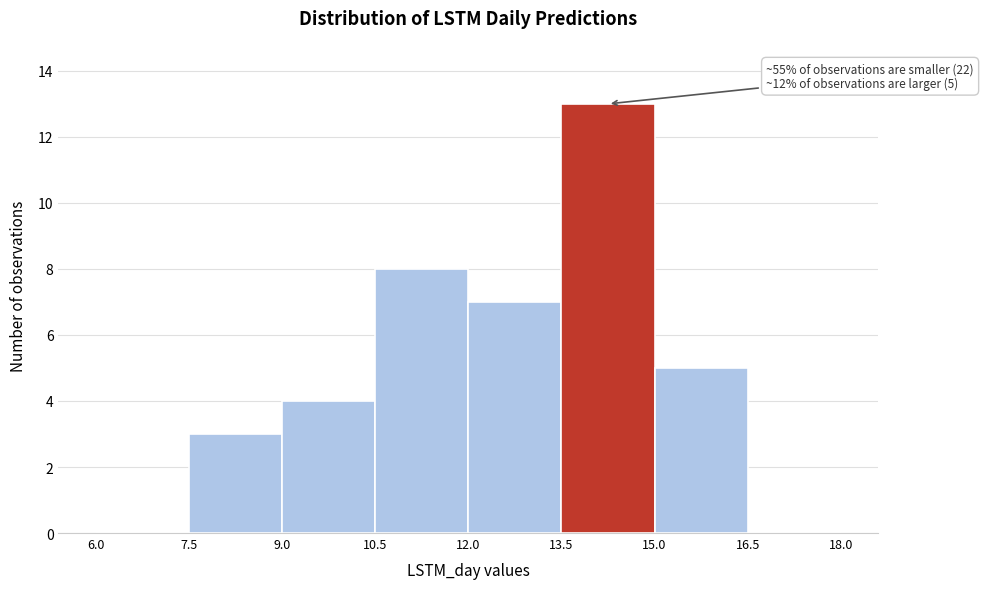

Which range on the x-axis has the tallest bar?

13.5 to 15.0